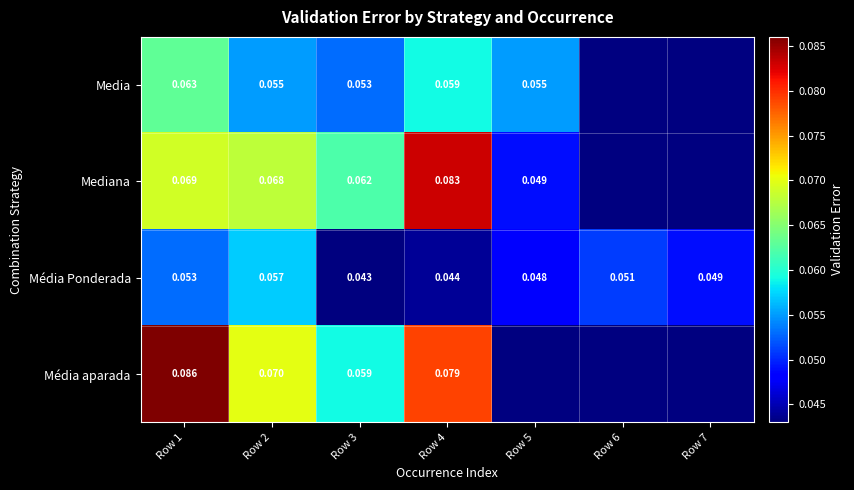

Between Row 1 and Row 2, which series saw the biggest shift?

Média aparada